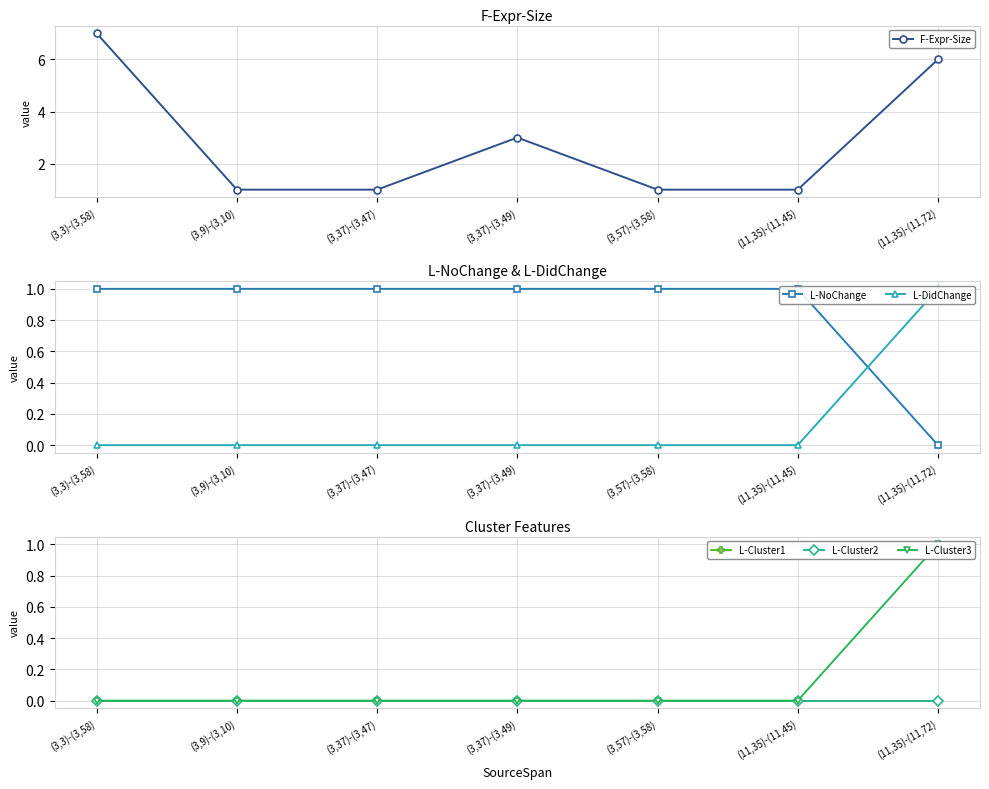

What is the maximum value for L-Cluster3?

1